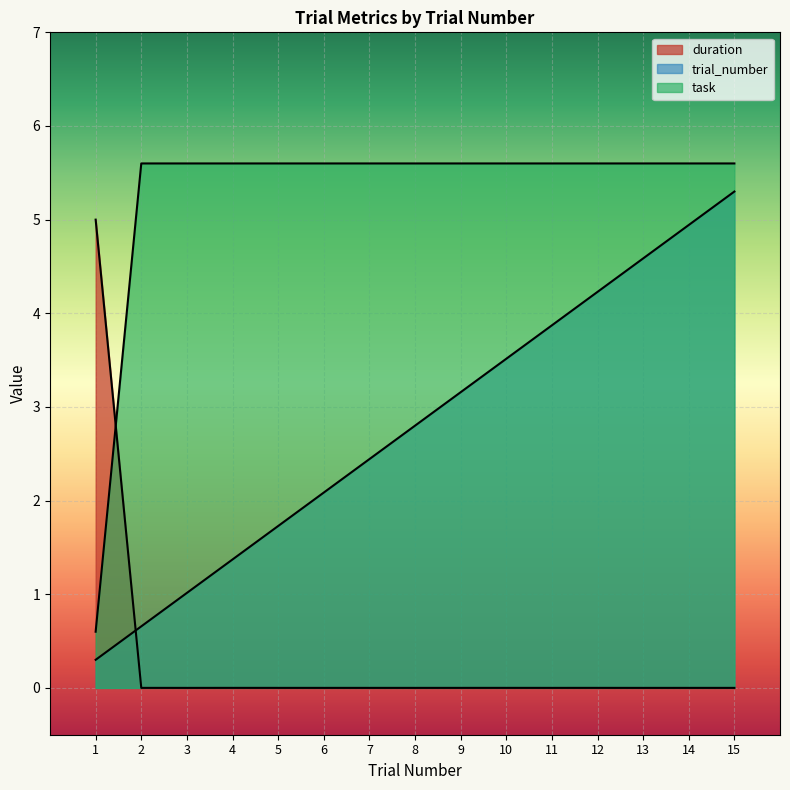

Where is task nearest to the value 3?

1